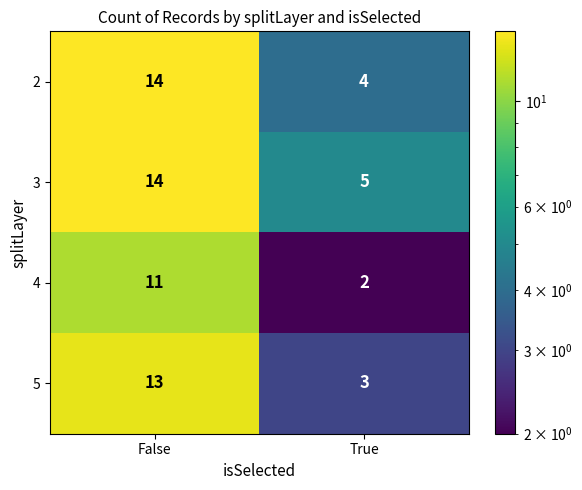

What is the maximum value for 5?

13